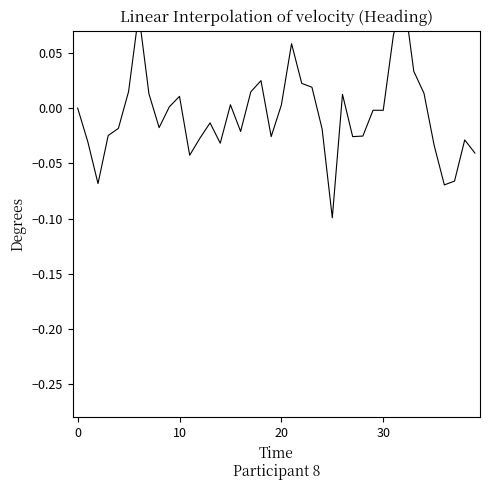

Between 30 and 10, which is larger?

10